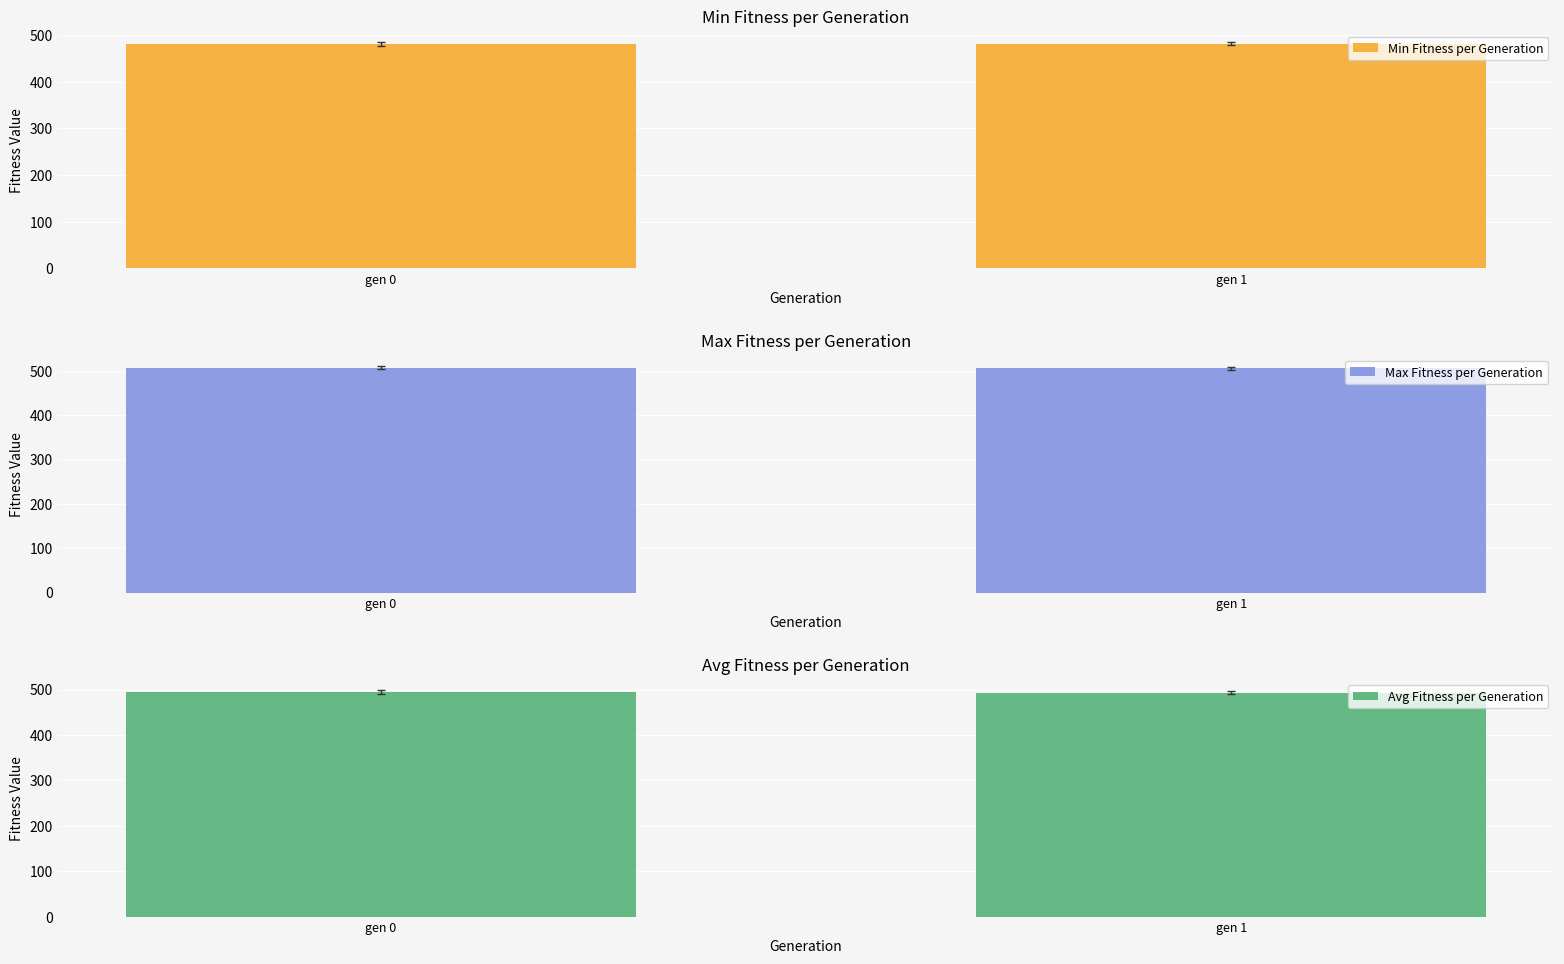

What is the difference between the maximum and minimum values in the Avg Fitness per Generation series?

2.0